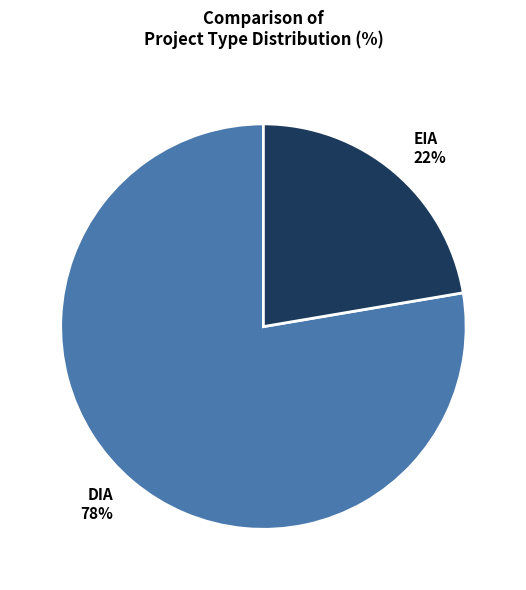

Which has a higher value, EIA or DIA?

DIA